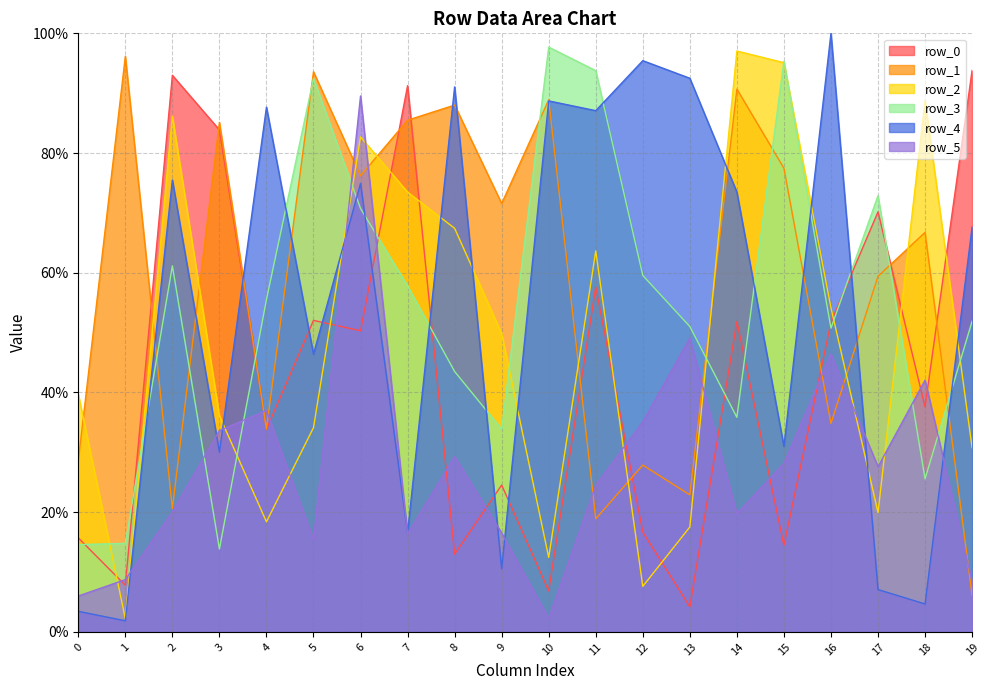

List the series in order of their peak value, lowest first.

row_5, row_0, row_1, row_2, row_3, row_4